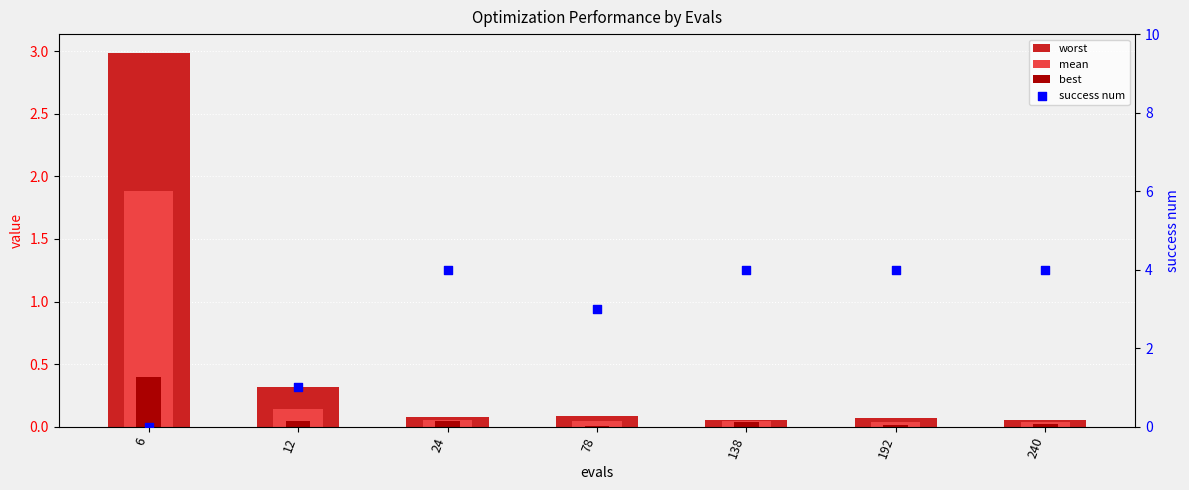

At how many categories does at least one series exceed 2?

6